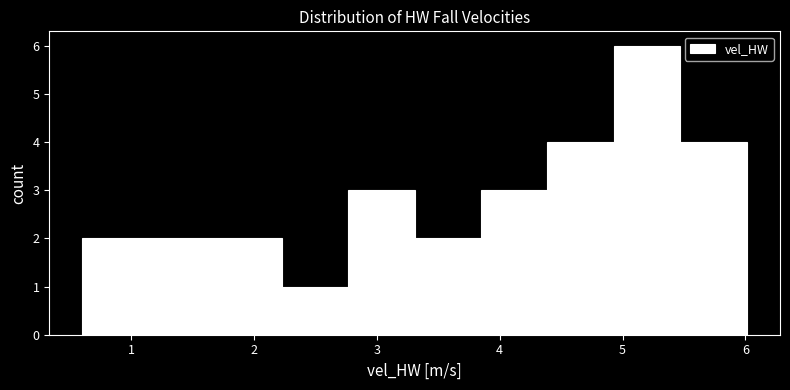

Reading left to right, transcribe this chart: for each bar, give the range it covers on the x-axis and its height. Neither the bar edges nor the heights are printed on the chart, so give them approximately, as read against the axes.

0.6 to 1.1: 2
1.1 to 1.7: 2
1.7 to 2.2: 2
2.2 to 2.8: 1
2.8 to 3.3: 3
3.3 to 3.8: 2
3.8 to 4.4: 3
4.4 to 4.9: 4
4.9 to 5.5: 6
5.5 to 6.0: 4